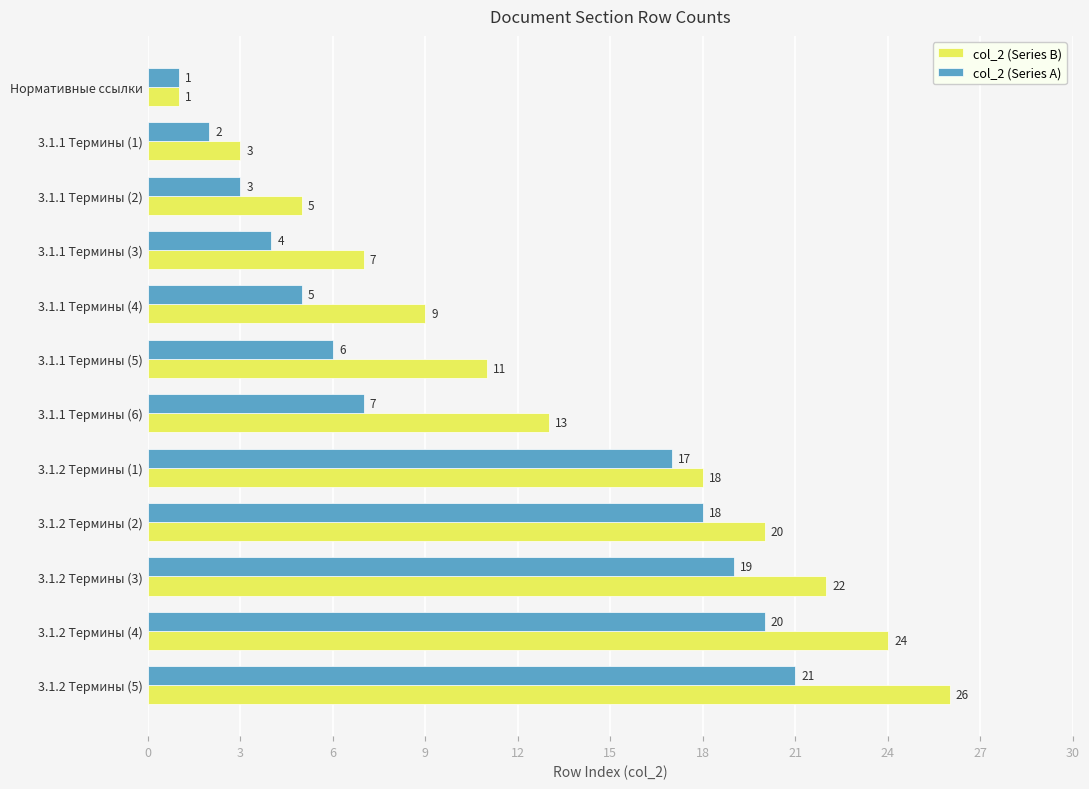

What is the sum of all col_2 (Series A) values?

123